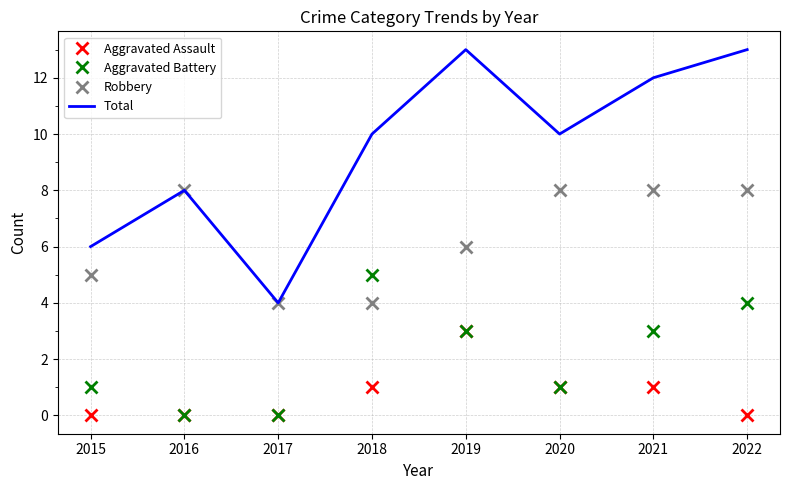

What is the maximum value for Aggravated Assault?

3